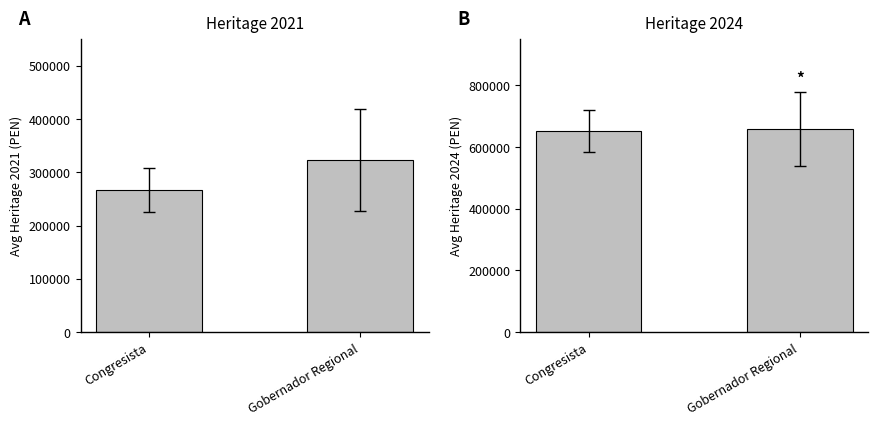

What is the label of the 1st bar from the right?

Gobernador Regional